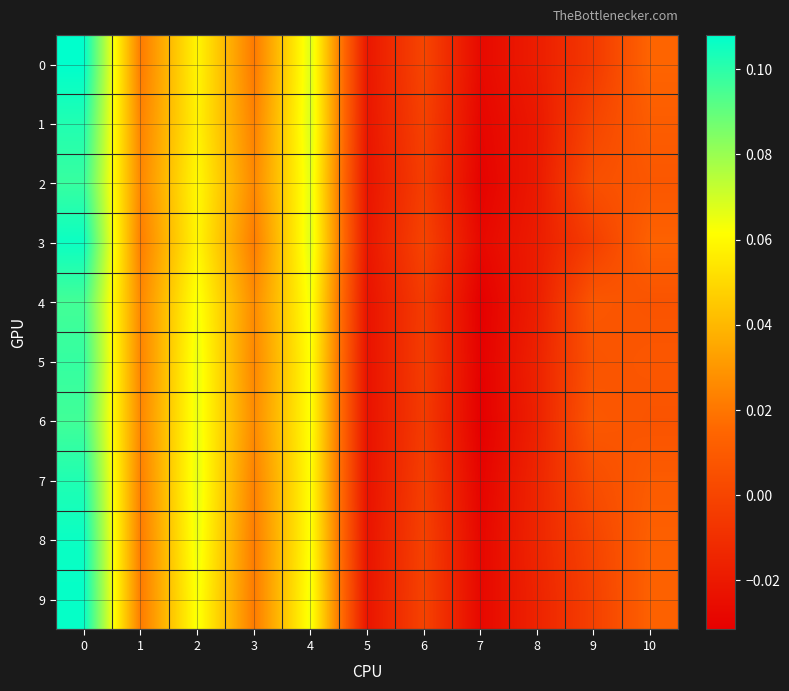

At how many categories does at least one series exceed 0?

8